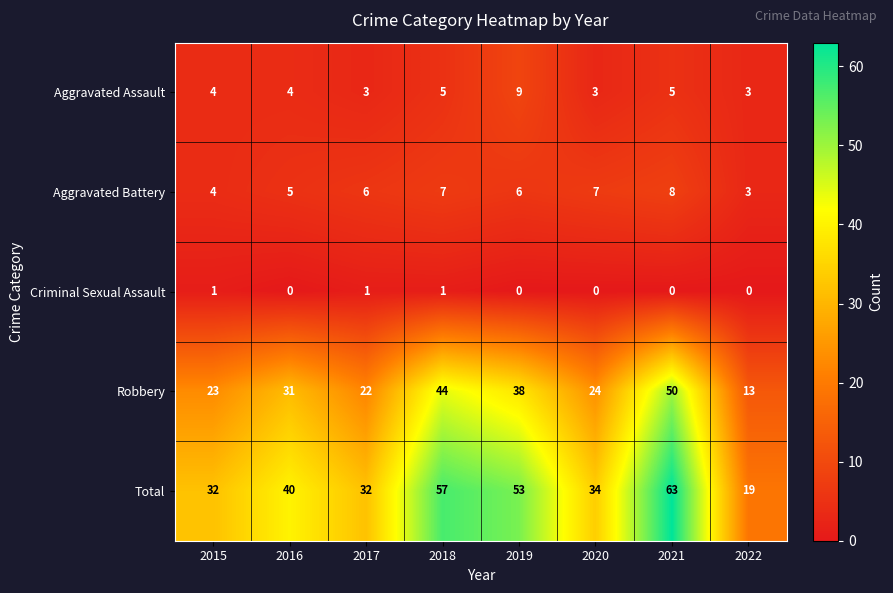

At which category is the sum across all series the highest?

2021